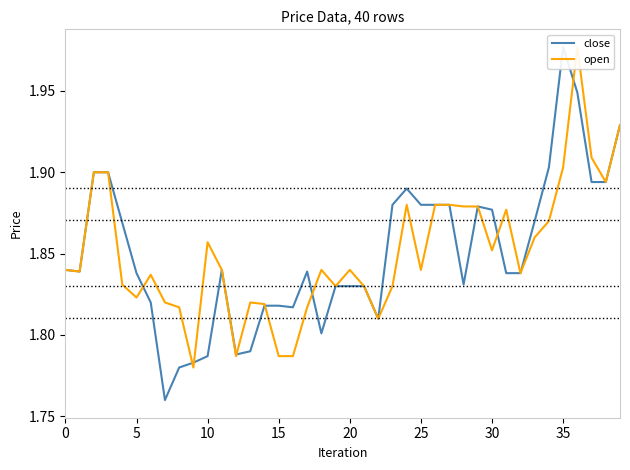

In open, how many points are higher than both neighbors (excluding endpoints)?

8